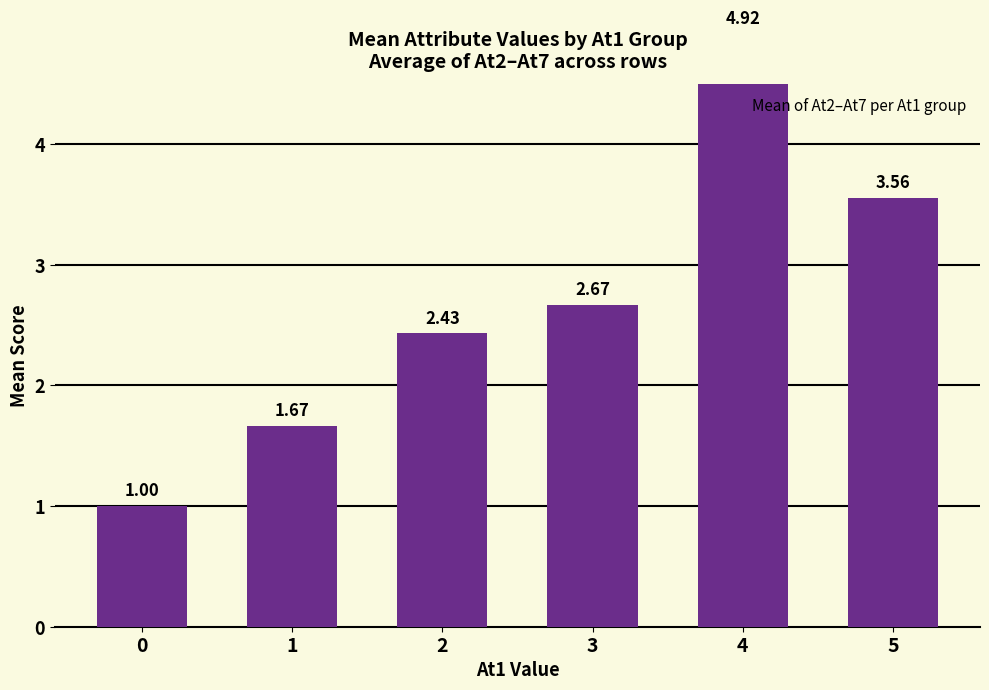

At which label is the value closest to 2?

1